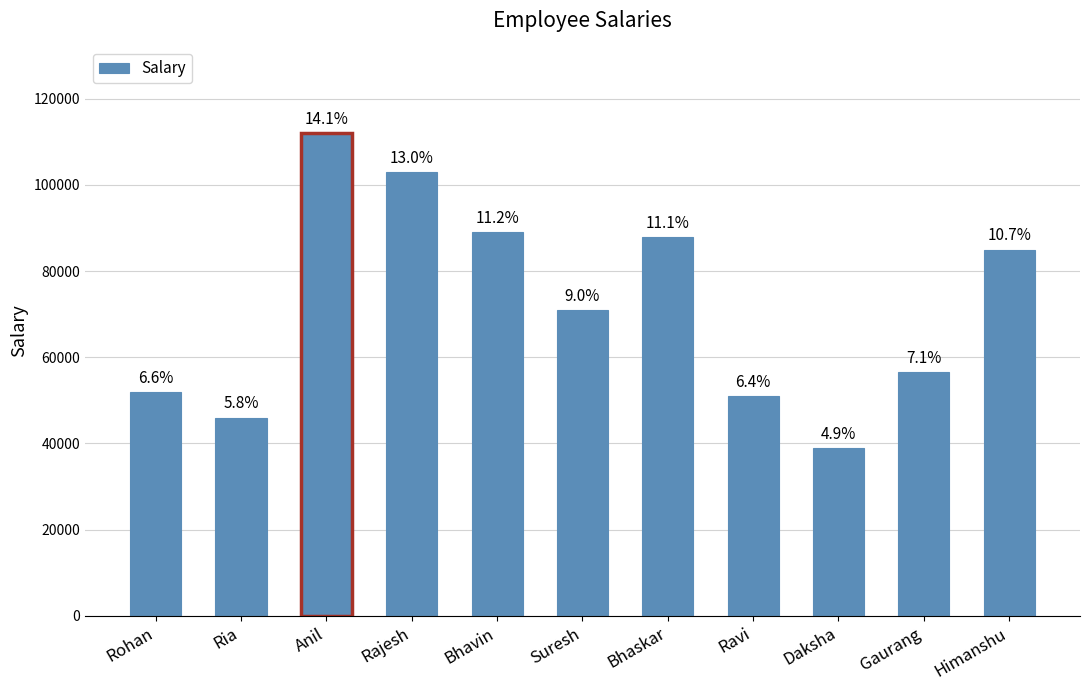

Are the bars horizontal?

No